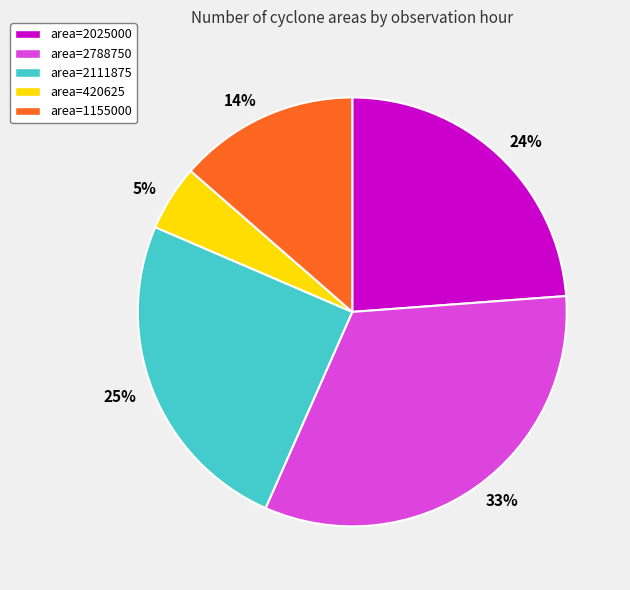

To the nearest percent, what is the average slice percentage?

20%